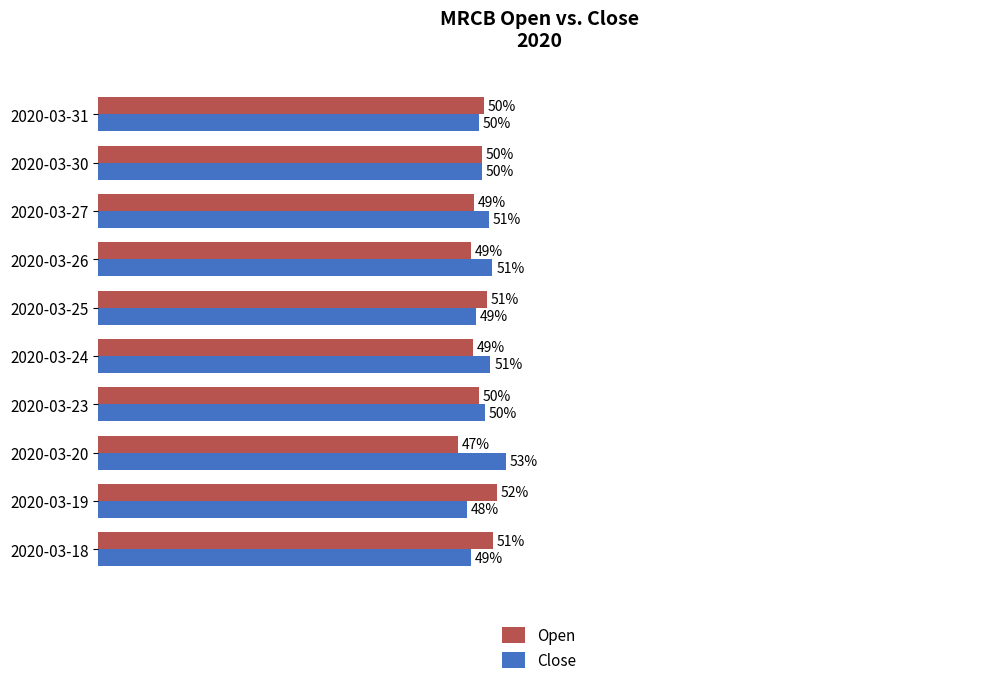

At which category does the chart reach its minimum across all series?

2020-03-20